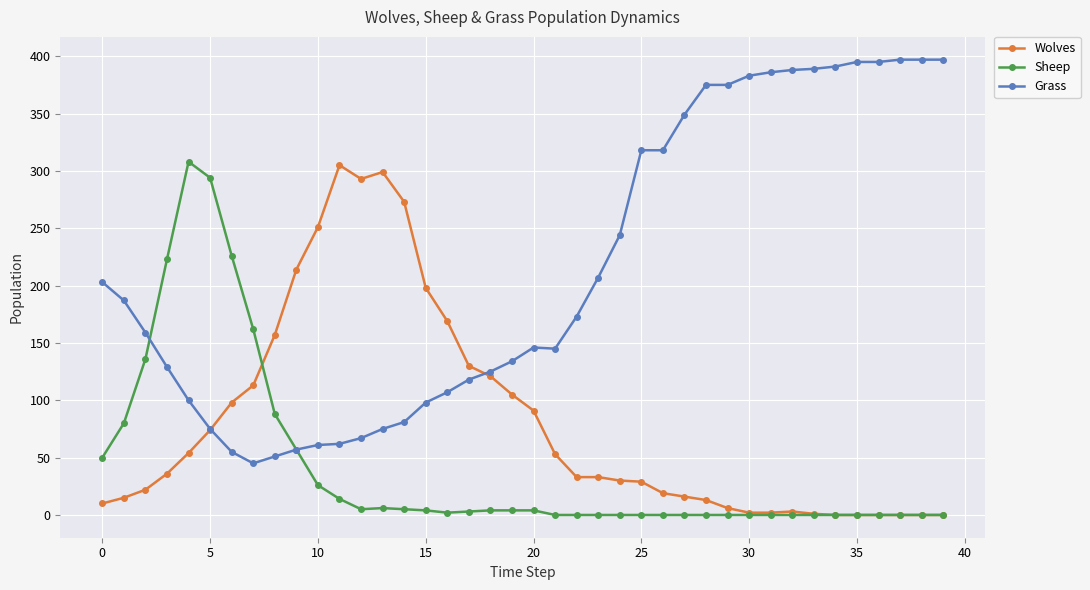

What is the difference between the second highest and minimum values in the Sheep series?

294